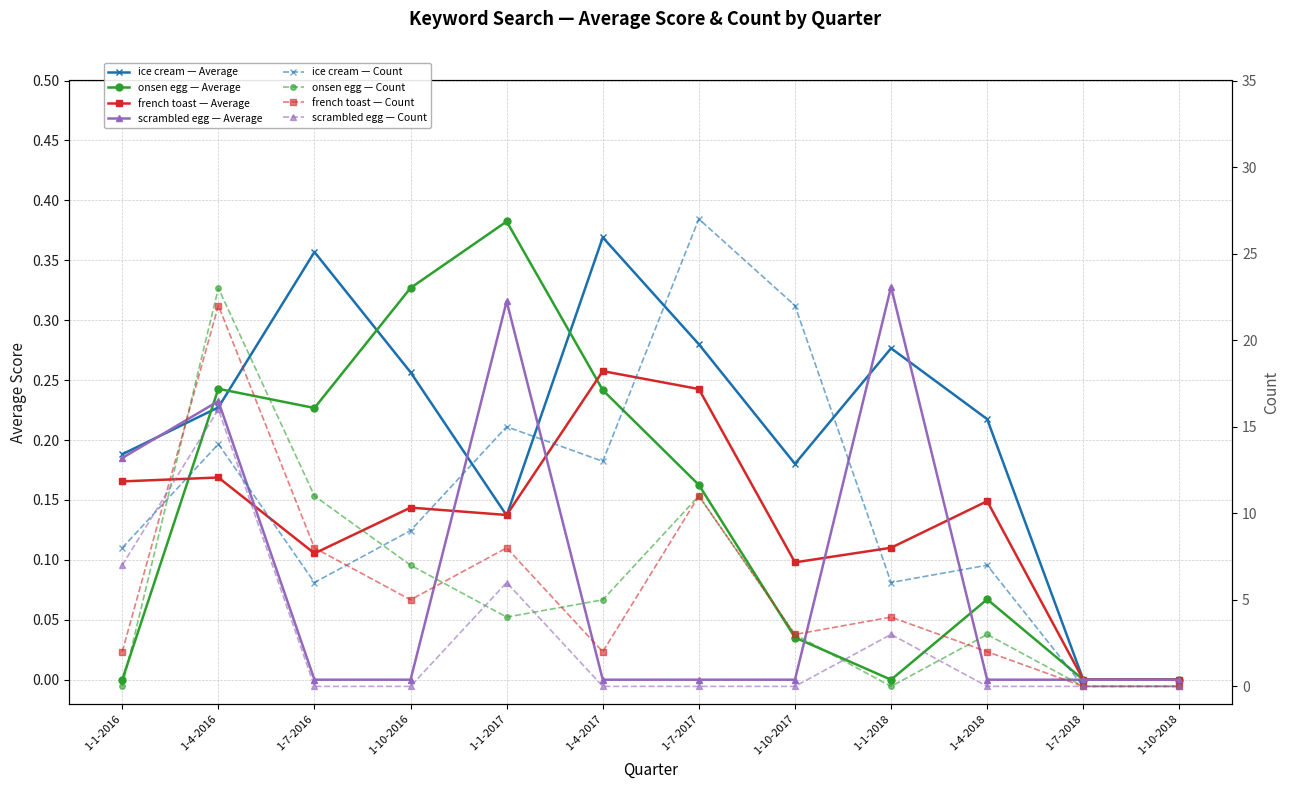

How many french toast values are between 0 and 1?

12